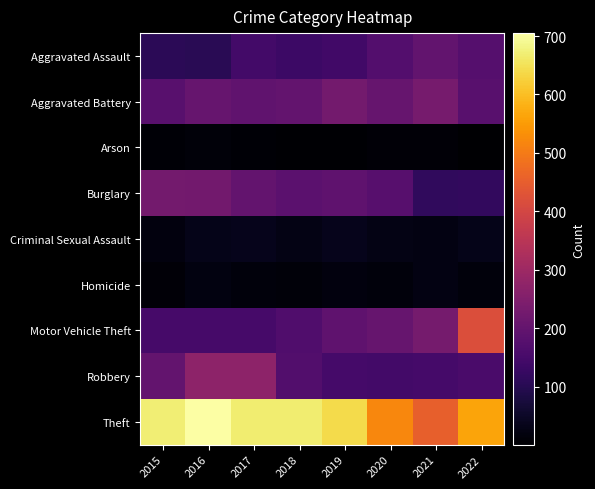

Count the number of categories in the chart.

8